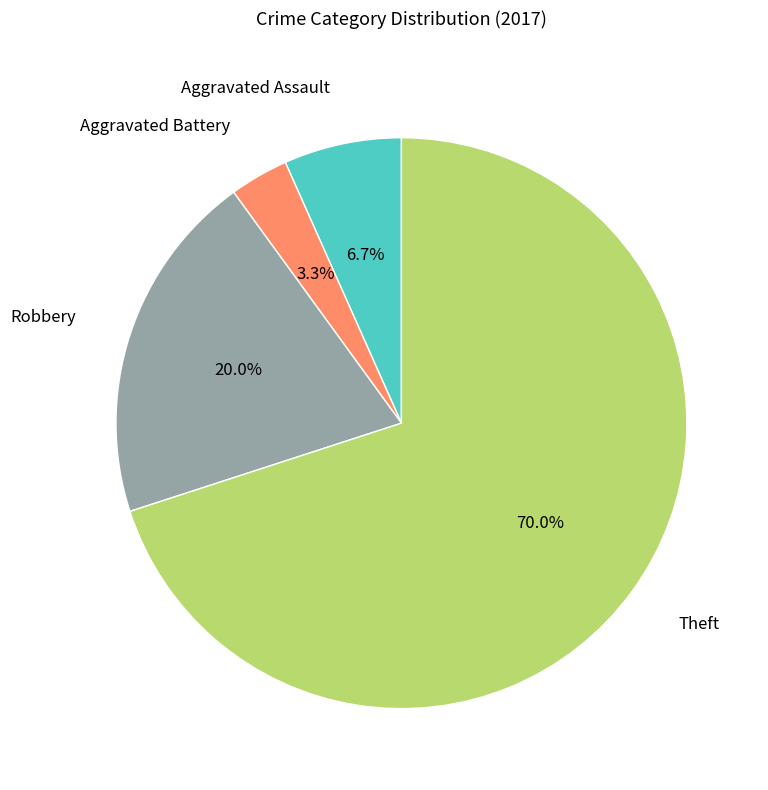

What portion of the pie excludes Aggravated Assault?

93.3%